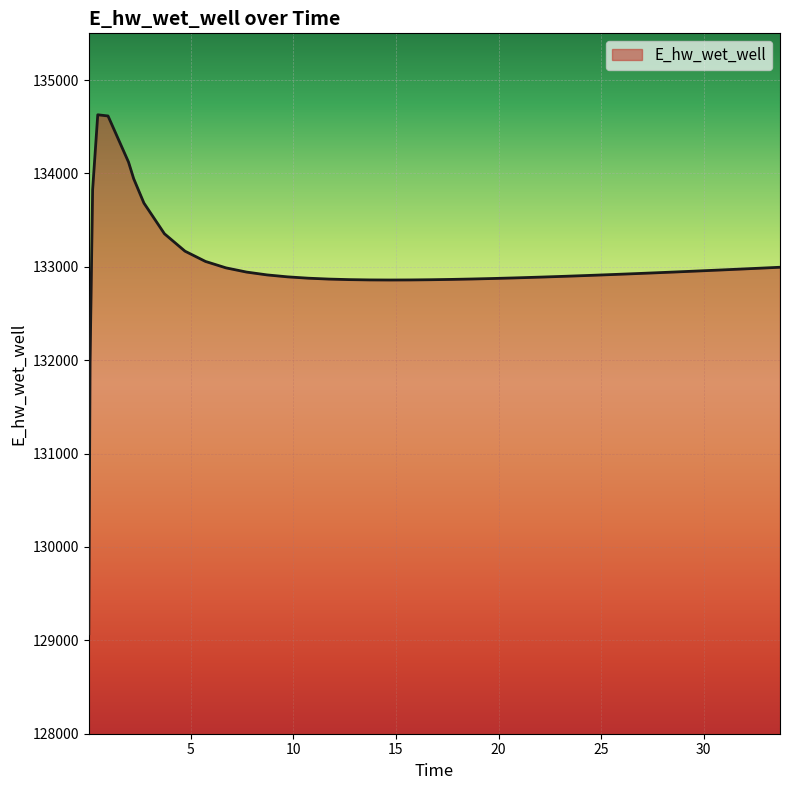

What is the minimum value shown in the chart?

129070.3